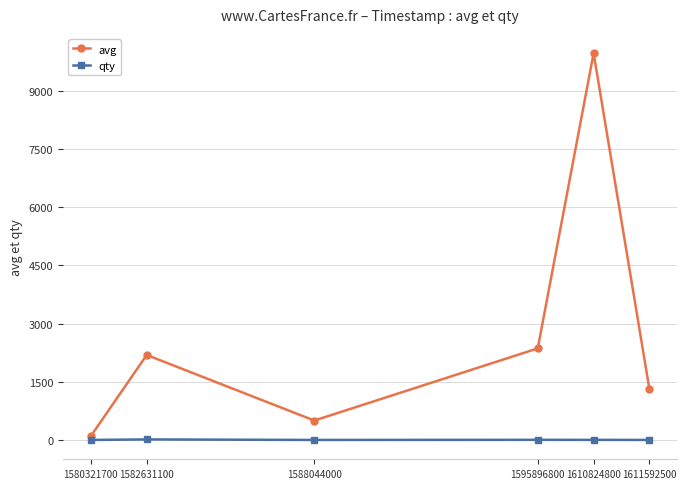

List the series in order of their peak value, highest first.

avg, qty